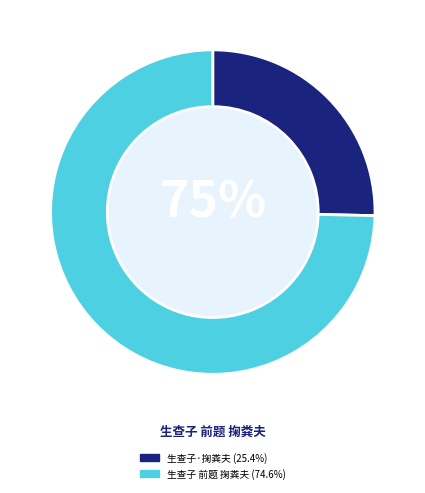

Do 生查子 前题 掬粪夫 and 生查子·掬粪夫 together represent more than half of the pie?

Yes